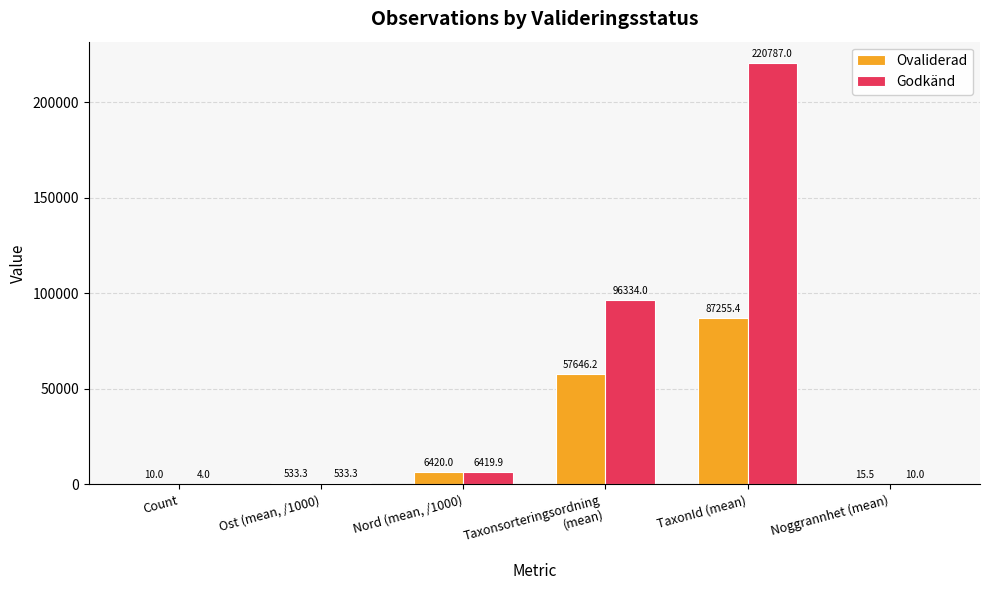

Reading left to right, list all the values displayed in this chart.

Ovaliderad: 10.0	533.3	6420.0	57646.2	87255.4	15.5
Godkänd: 4.0	533.3	6419.9	96334.0	220787.0	10.0